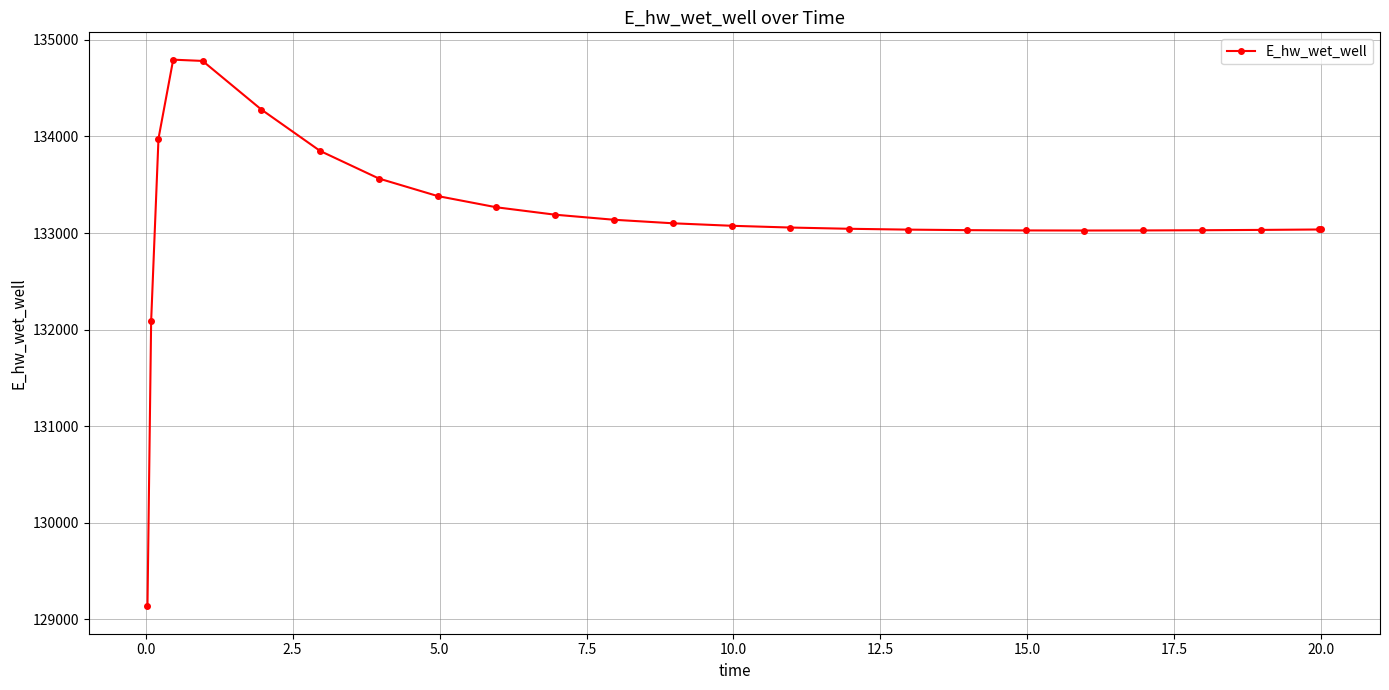

Does the chart have visible grid lines?

Yes